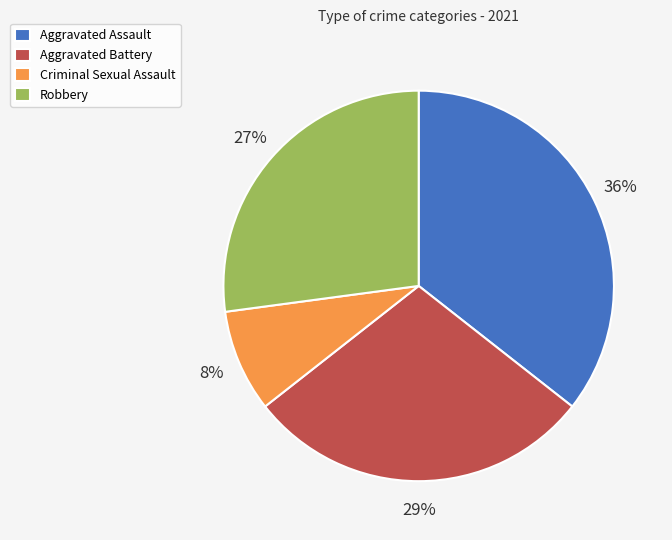

The Aggravated Battery slice represents 29% of the pie. True or false?

True